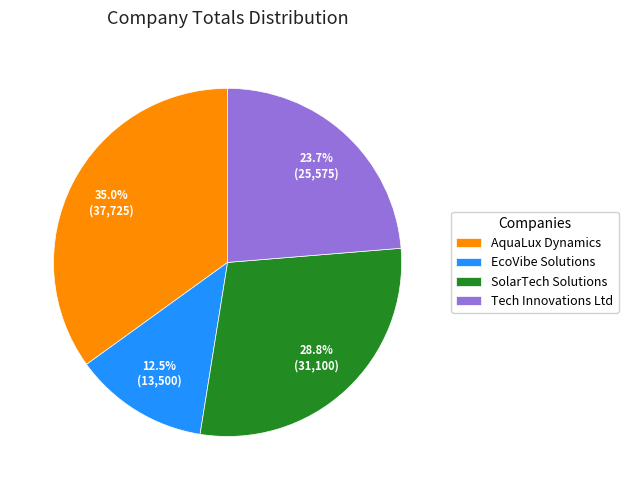

To the nearest percent, what percentage of the pie is SolarTech Solutions?

29%